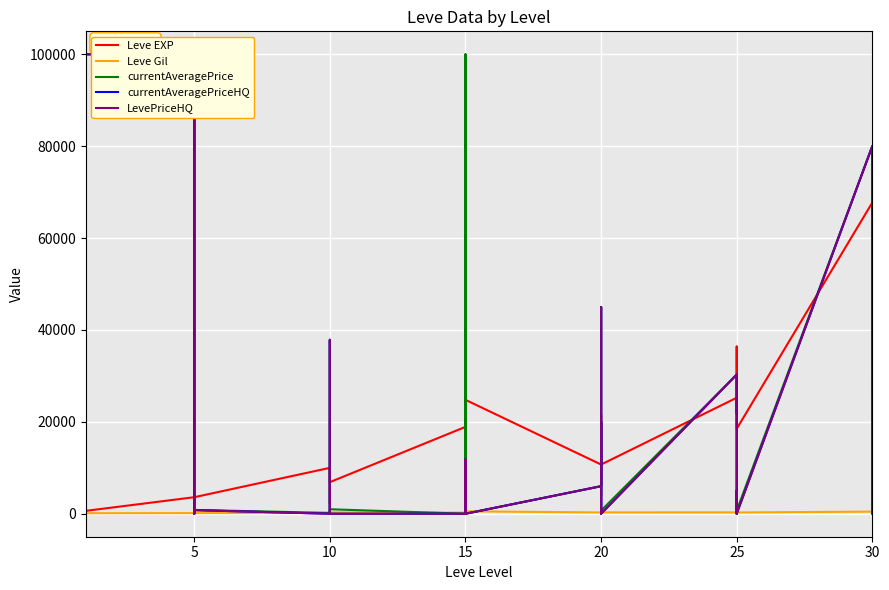

Which series has the widest spread of values?

currentAveragePrice